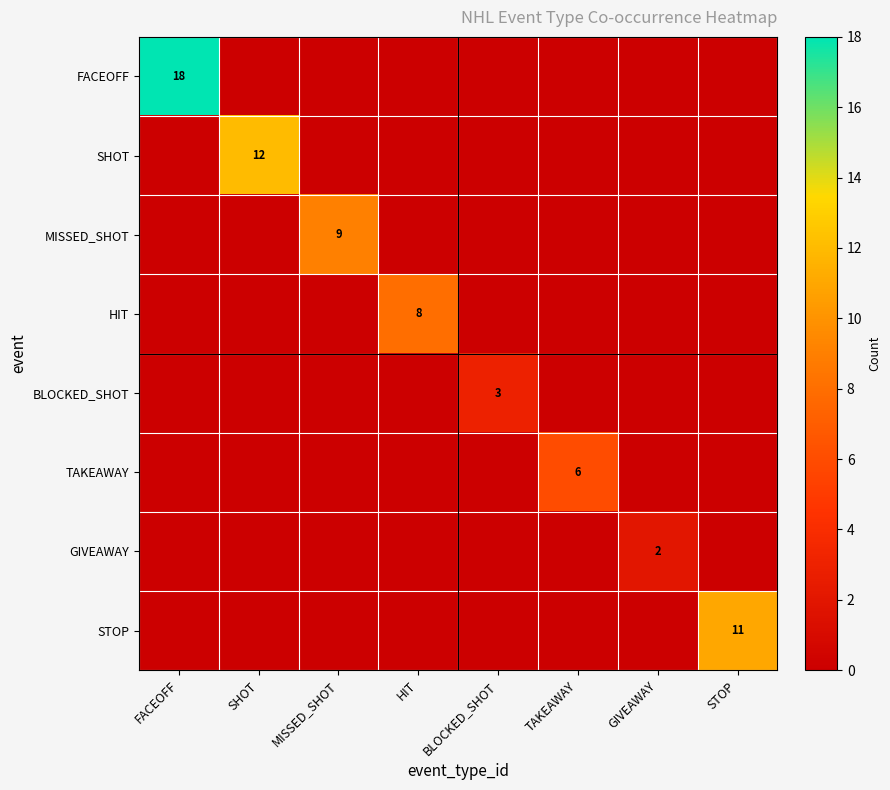

The SHOT series shows -6 at TAKEAWAY. True or false?

False